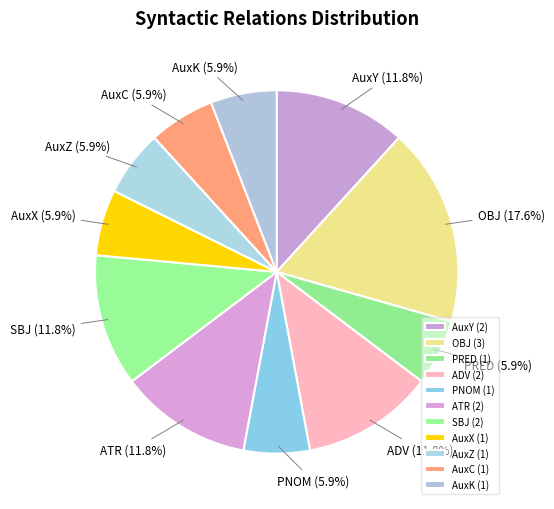

Is SBJ the majority of the pie?

No